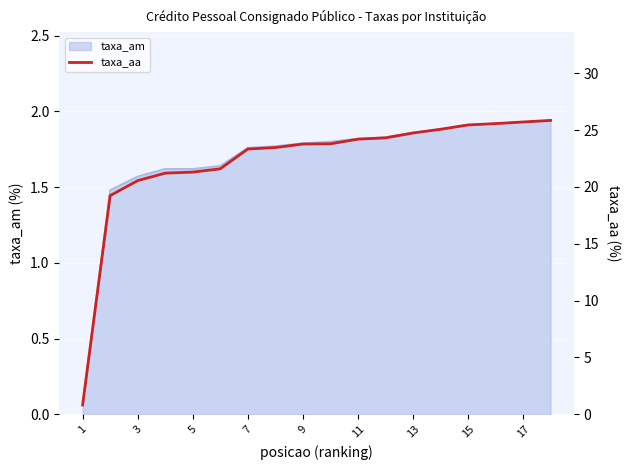

True or false: there are more than 2 points higher than both neighbors.

False